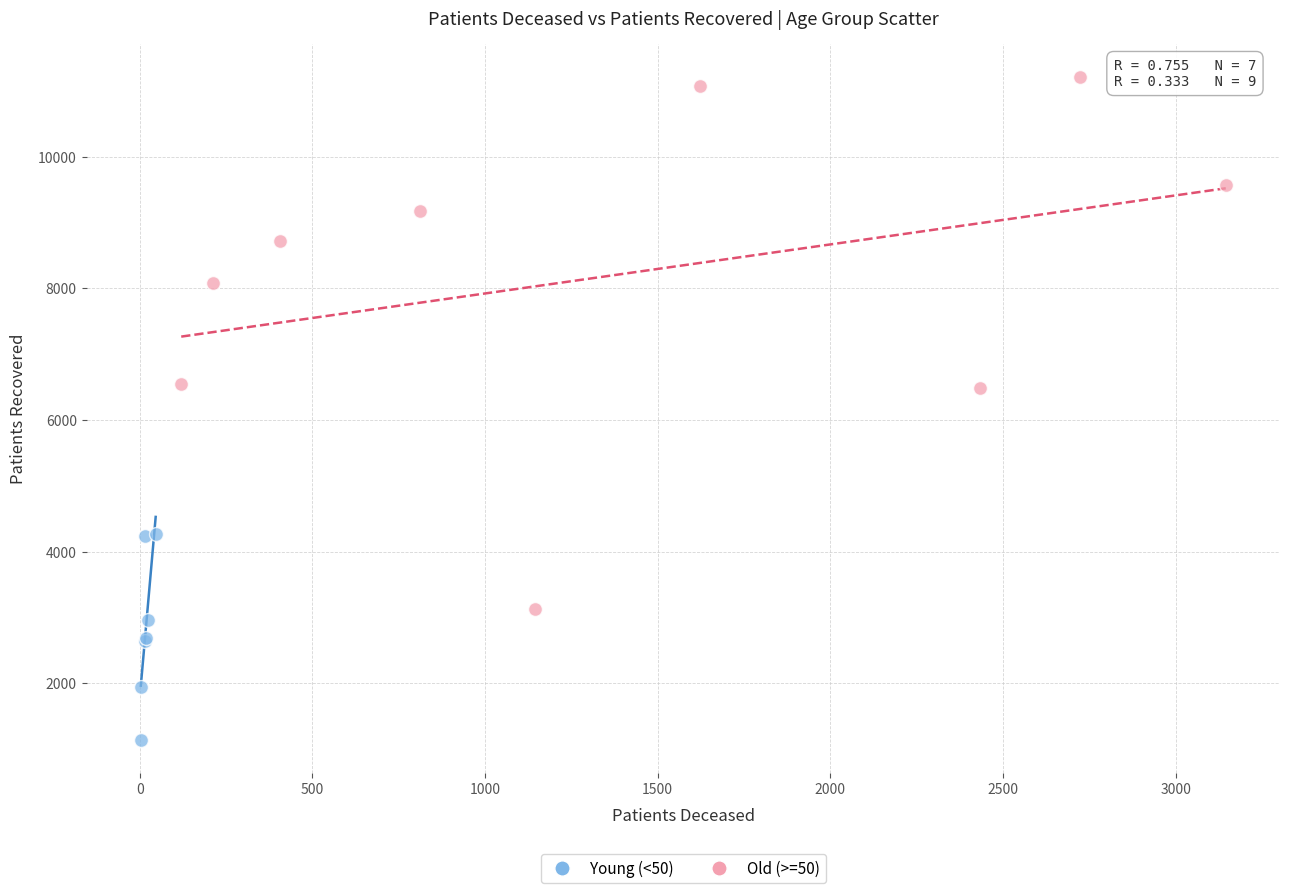

What are all the series names shown in the legend?

Young (<50), Old (>=50)